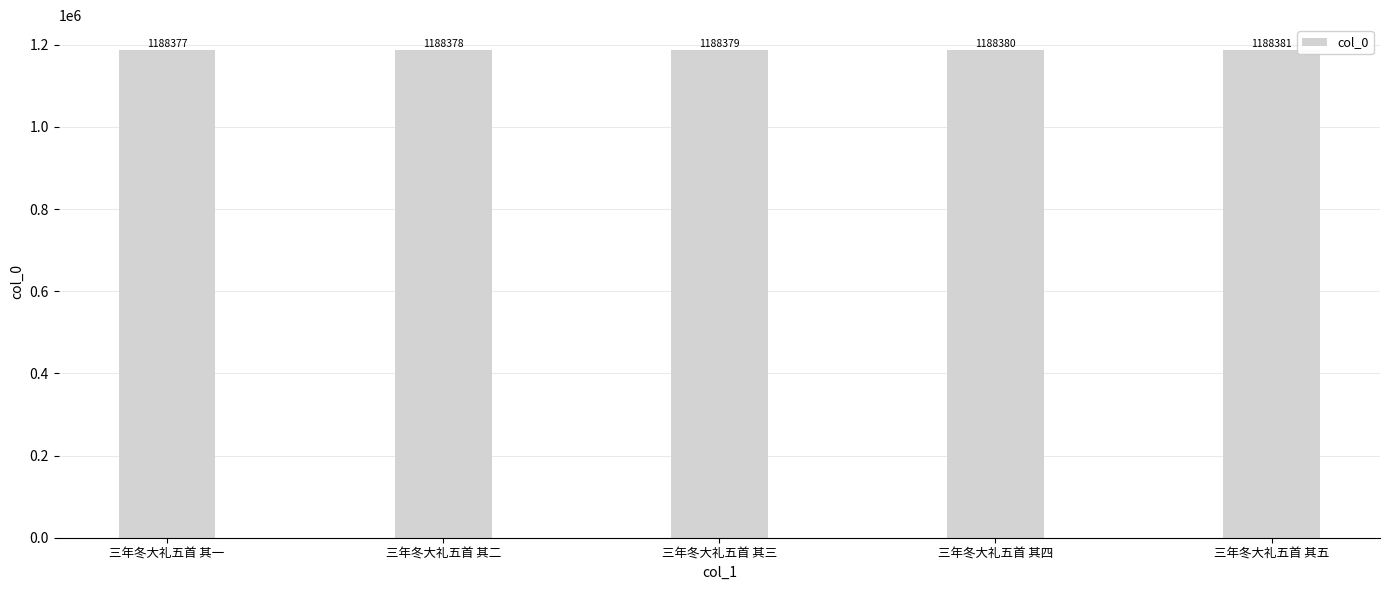

What is the change in value from 三年冬大礼五首 其四 to 三年冬大礼五首 其五?

+1